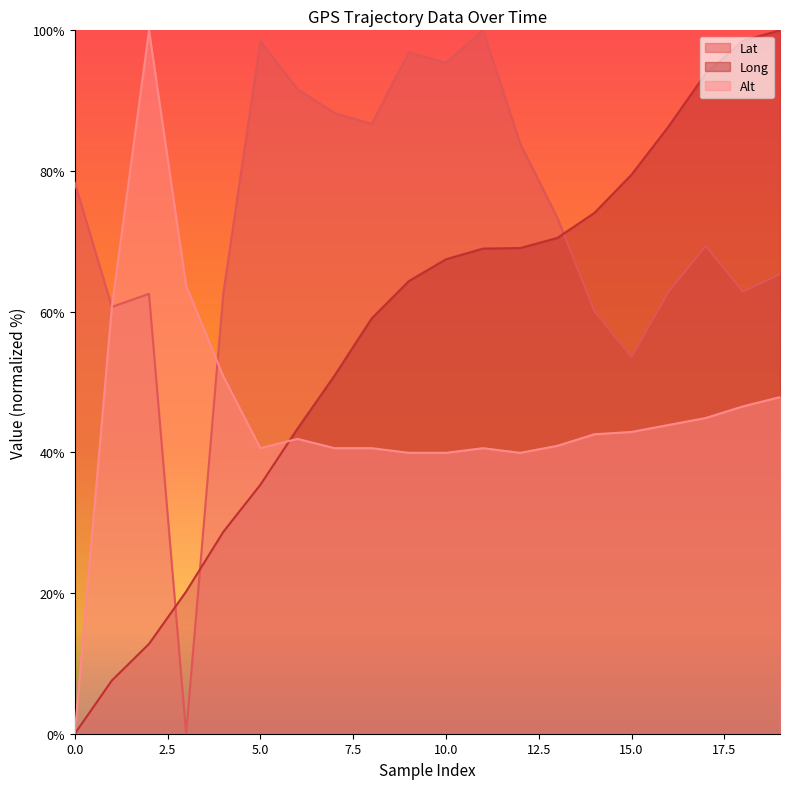

What is the value of the Lat point at the 2nd from the left?

60.7